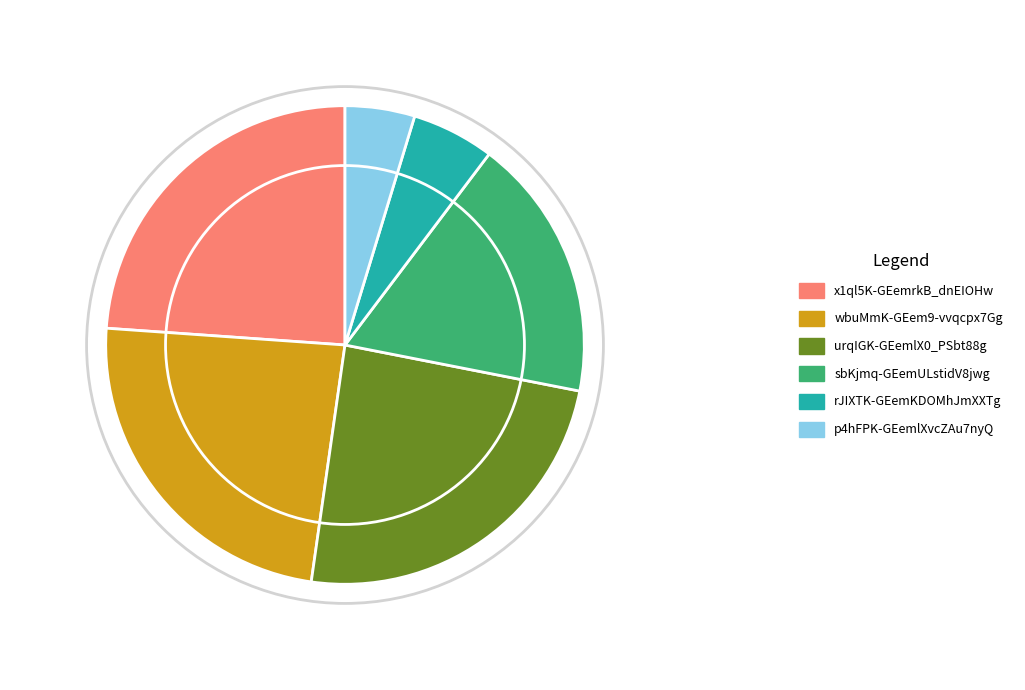

Is p4hFPK-GEemlXvcZAu7nyQ the majority of the pie?

No